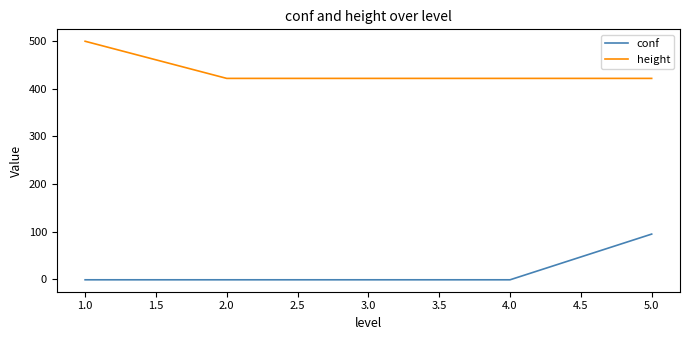

Rank the series at 1.0 from lowest to highest value.

conf, height